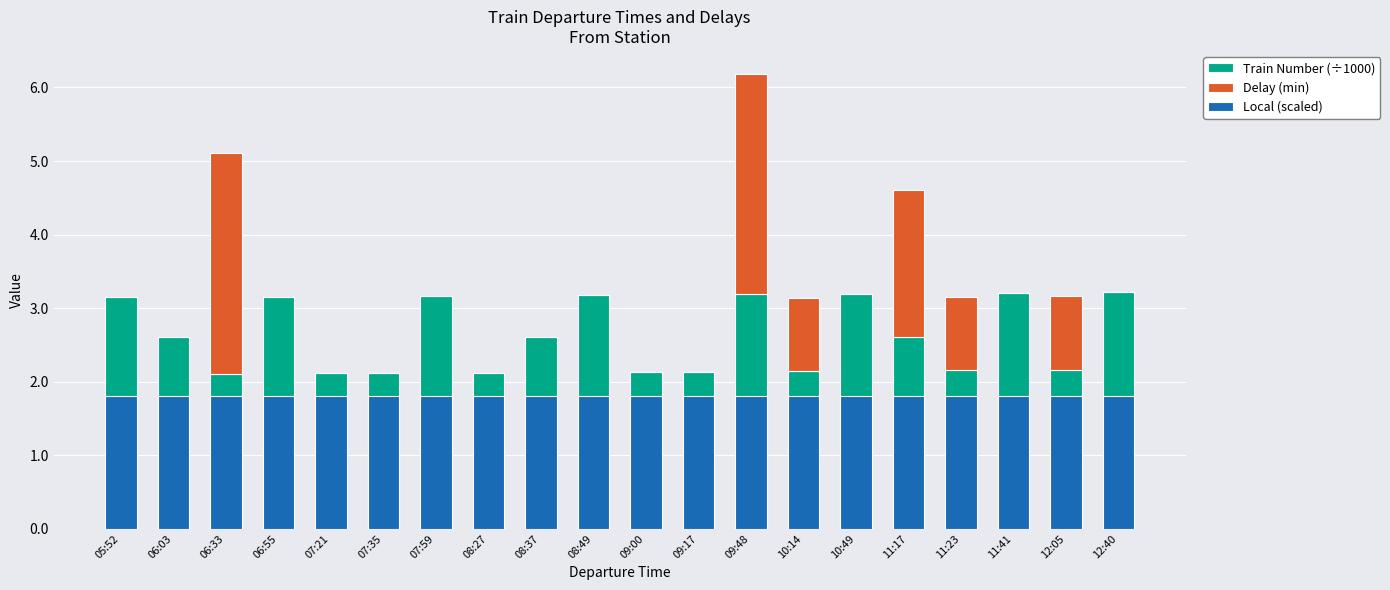

Does the chart contain any negative values?

No